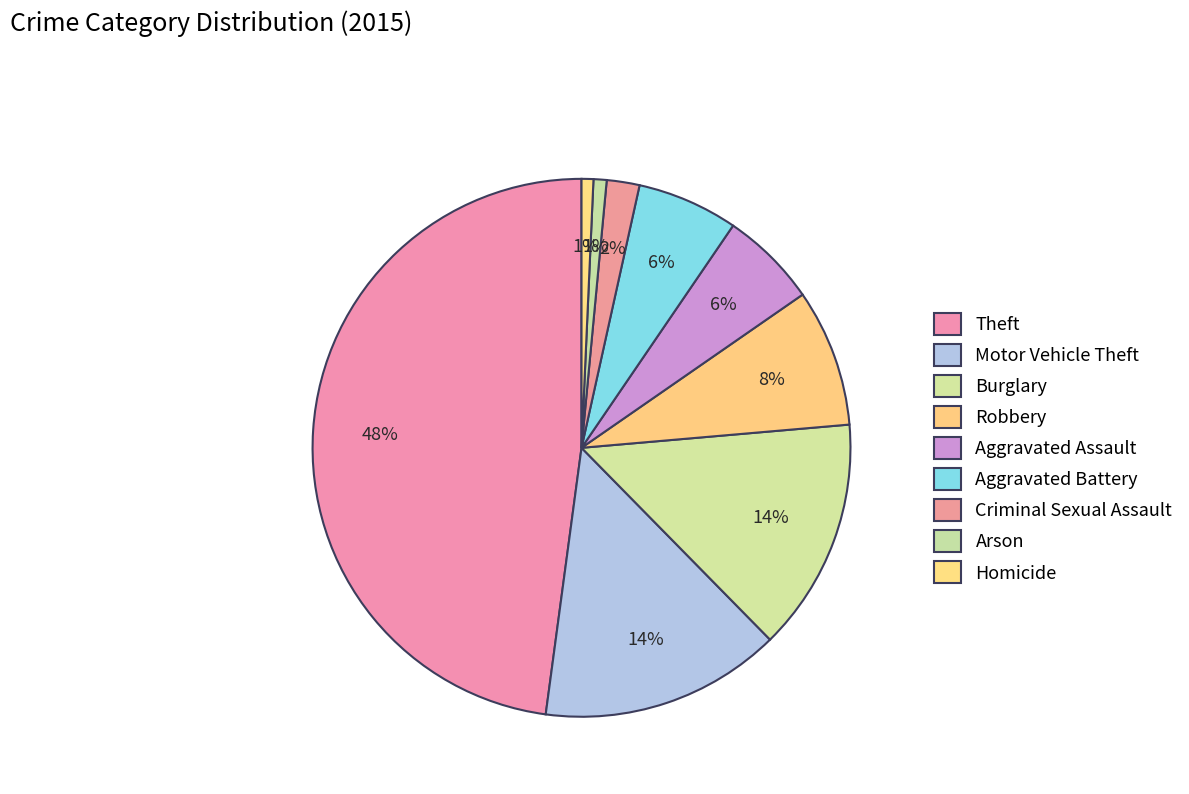

To the nearest percent, what is the difference between the largest and smallest slice percentages?

47%